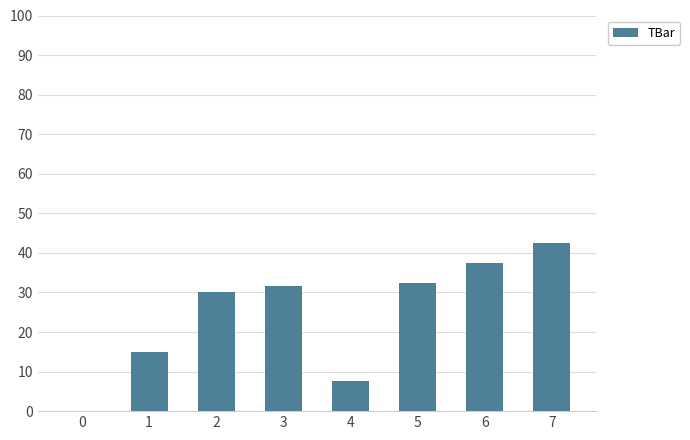

Are the bars grouped side by side (vs. stacked)?

No